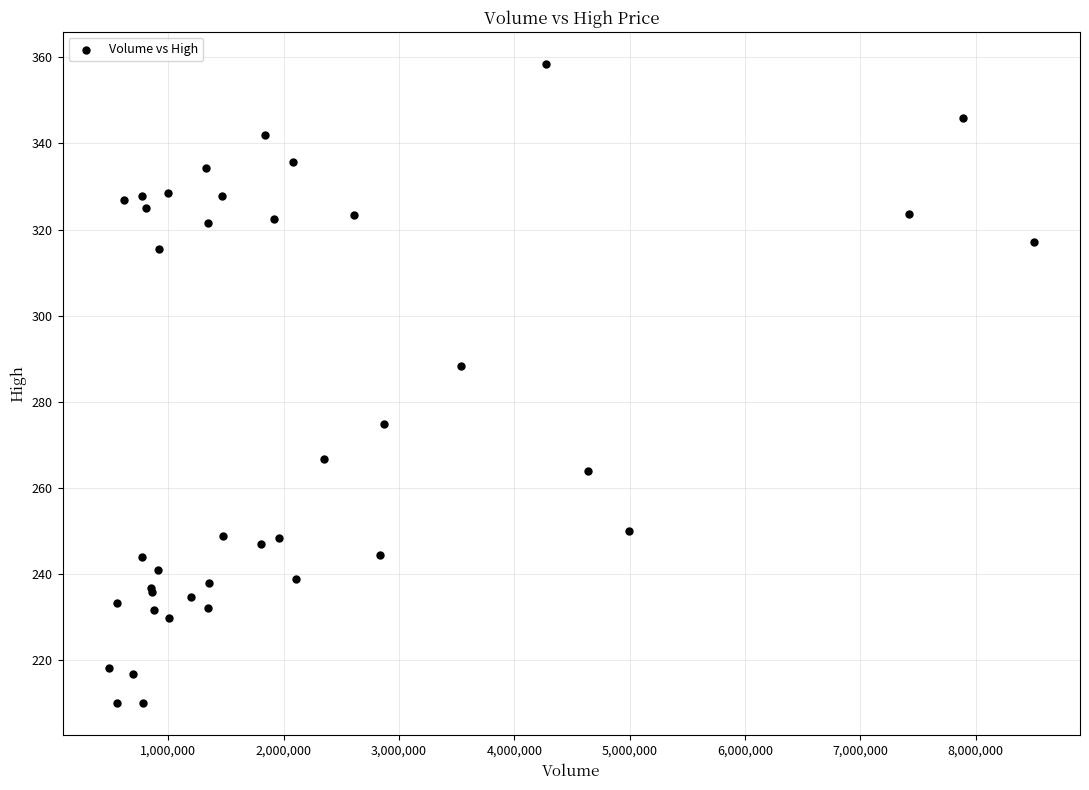

What Y value in the scatter plot is closest to 284?

288.4